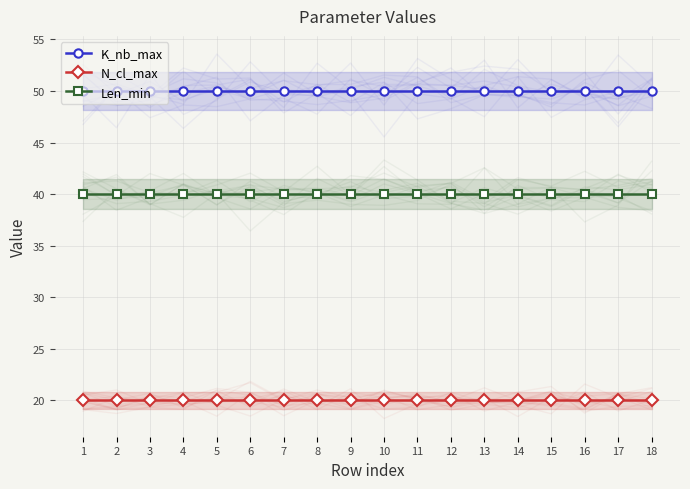

What is the sum of all Len_min values?

720